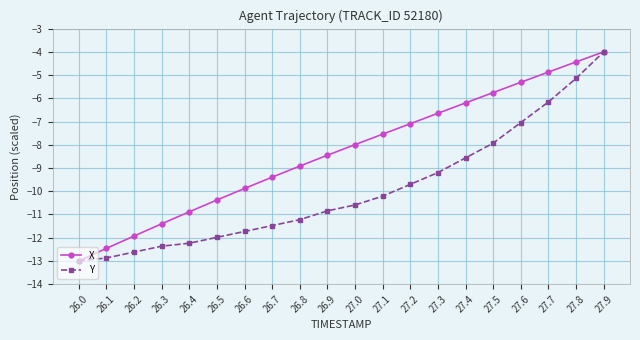

How many values in the Y series exceed -10?

8